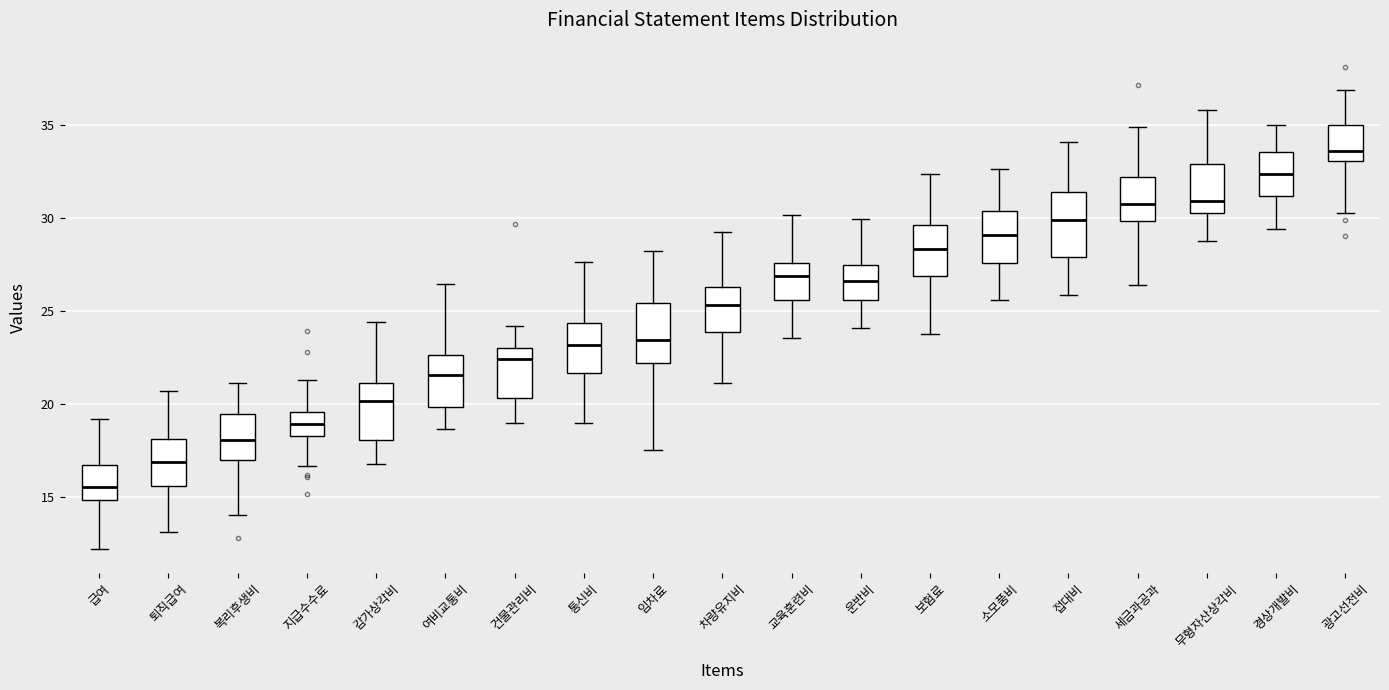

Where is the lower edge of the box for 접대비 on the y-axis? The values are not printed on the chart, so give them approximately, as read against the axis.

28.0